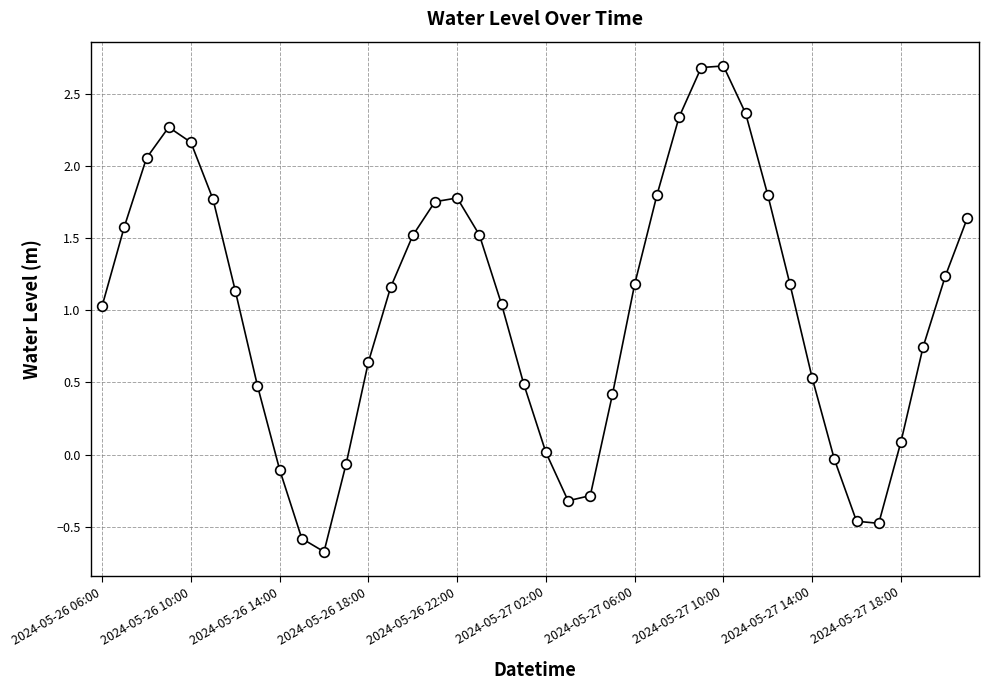

How many values are below 1?

17